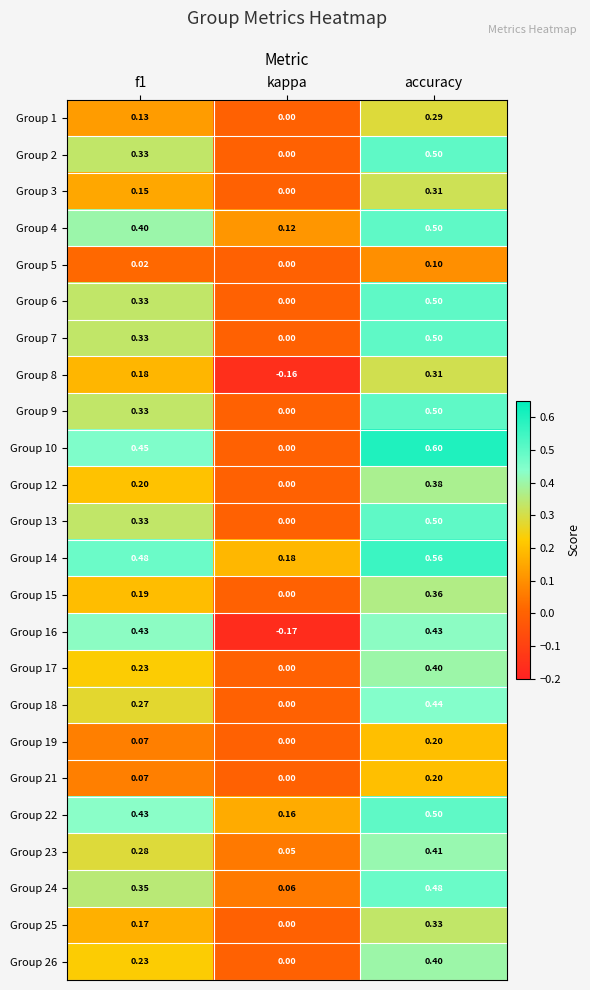

At which category does the chart reach its minimum across all series?

kappa